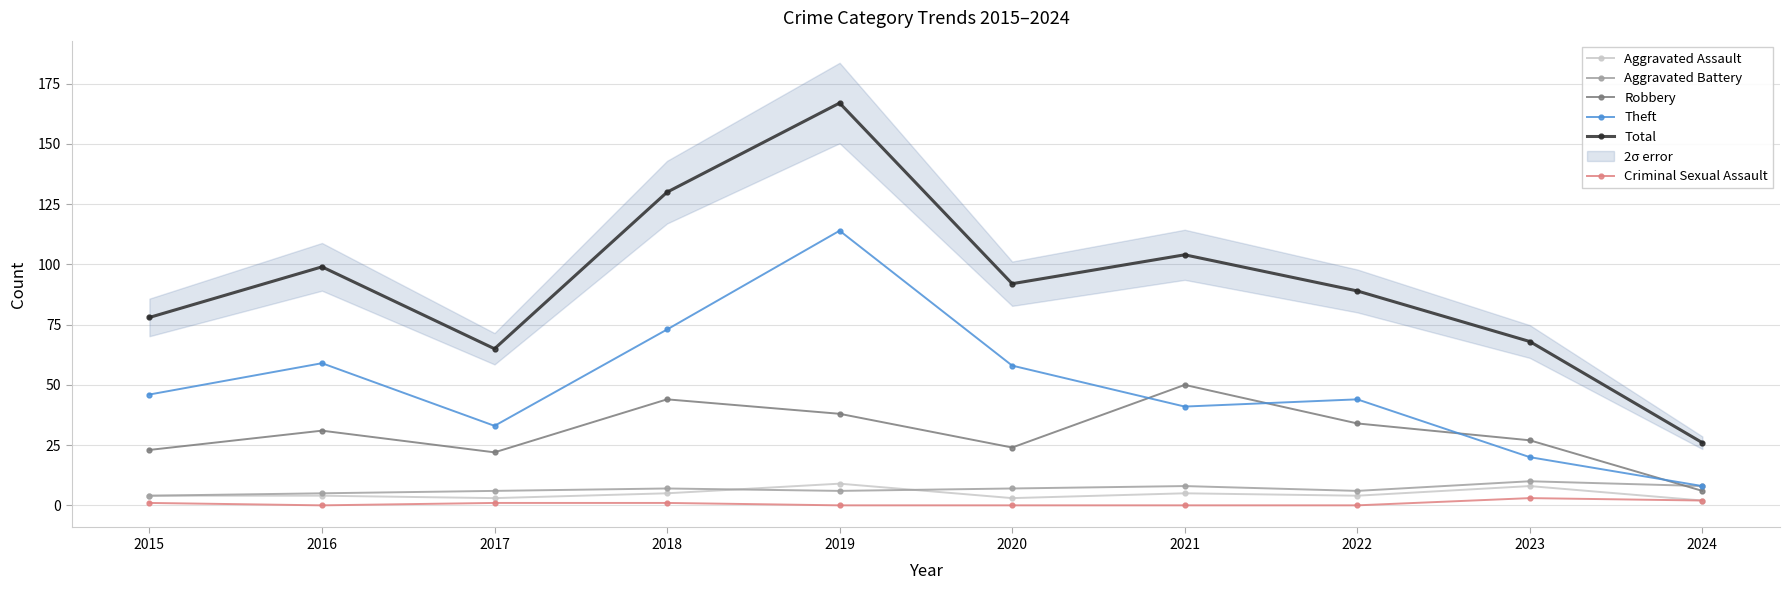

Which category has the highest value in the Robbery series?

2021